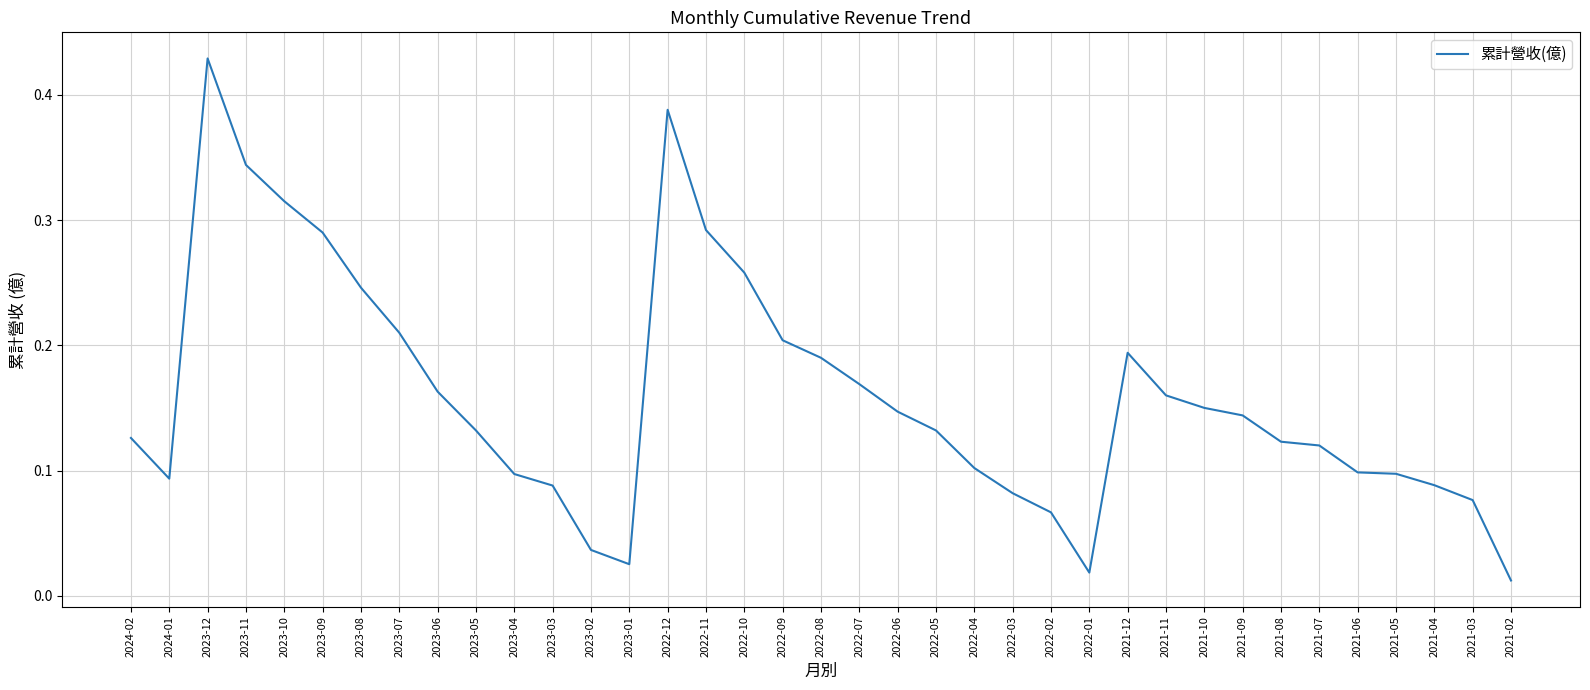

The chart shows a value of 0.1 at 2023-03. True or false?

True